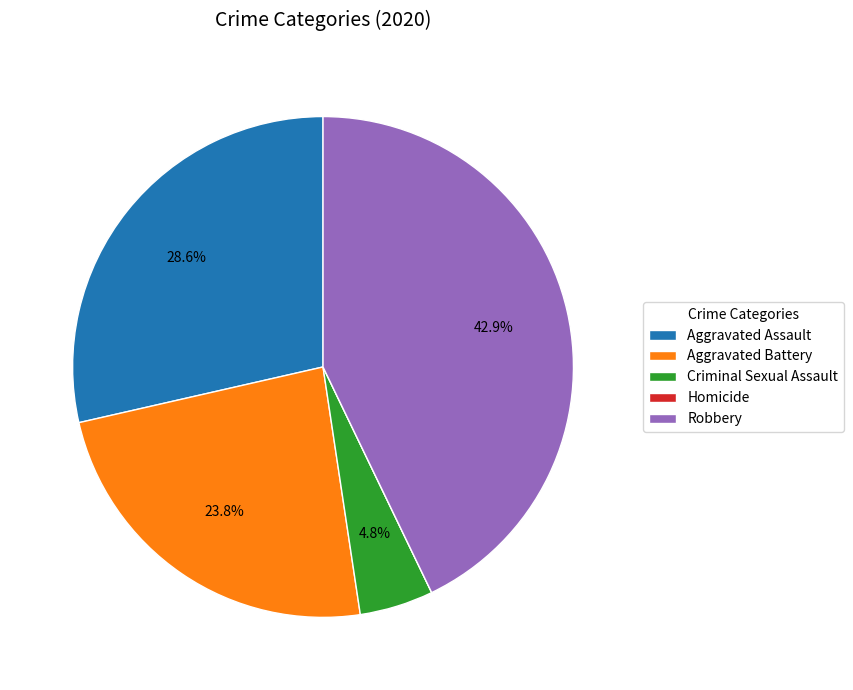

Is there a majority slice in this chart?

No